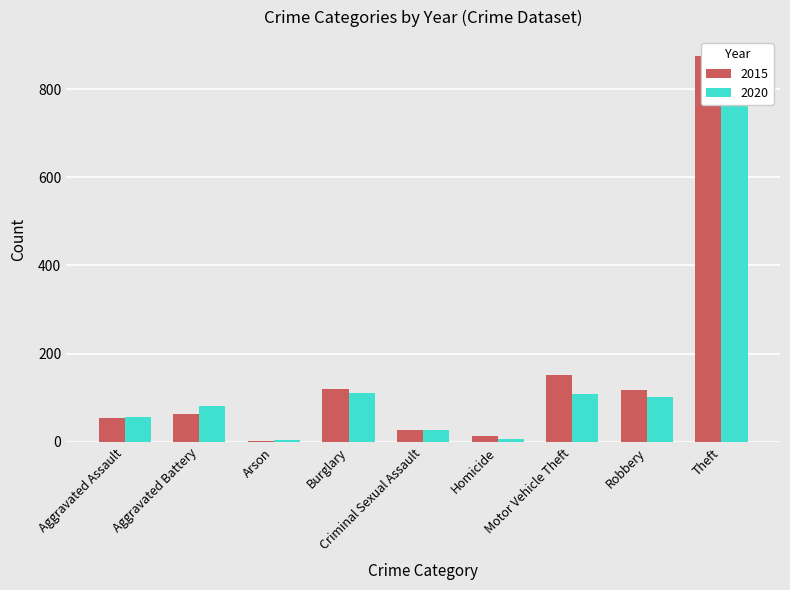

Rank the series at Arson from lowest to highest value.

2015, 2020